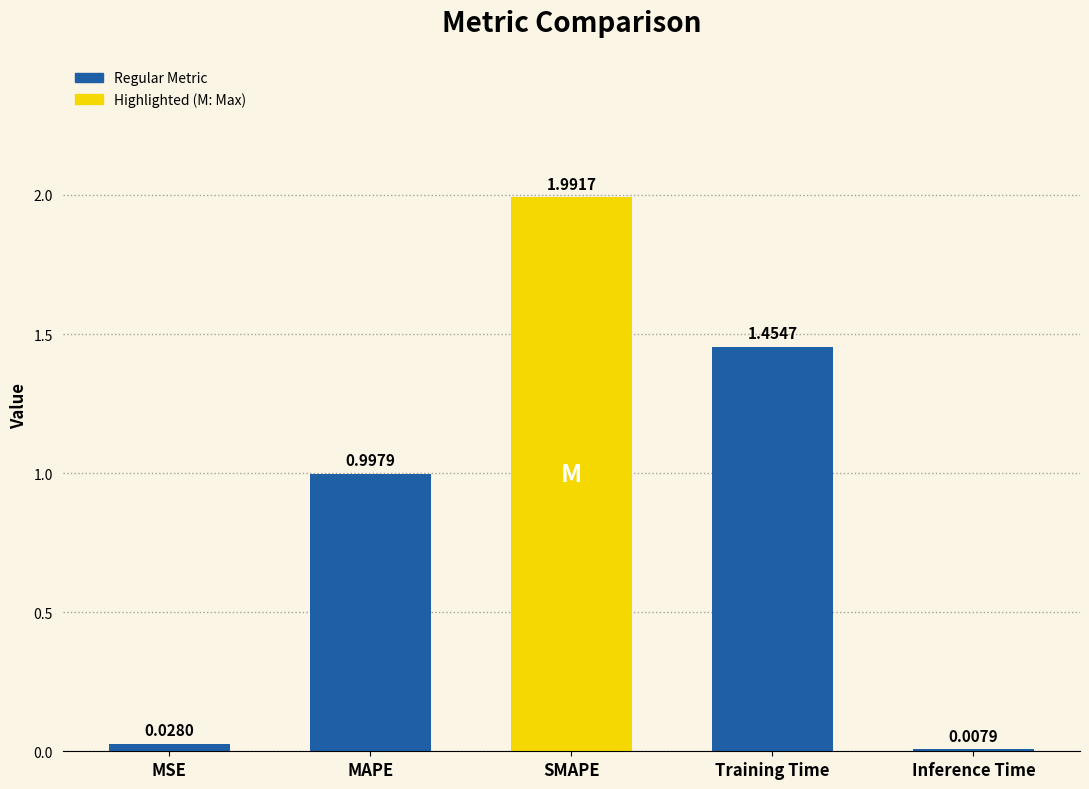

At which label is the value closest to 0?

Inference Time